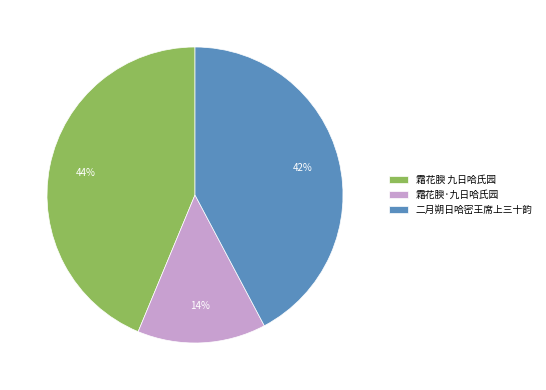

Approximately how many times larger is the value at 霜花腴 九日哈氏园 compared to 二月朔日哈密王席上三十韵?

1.0